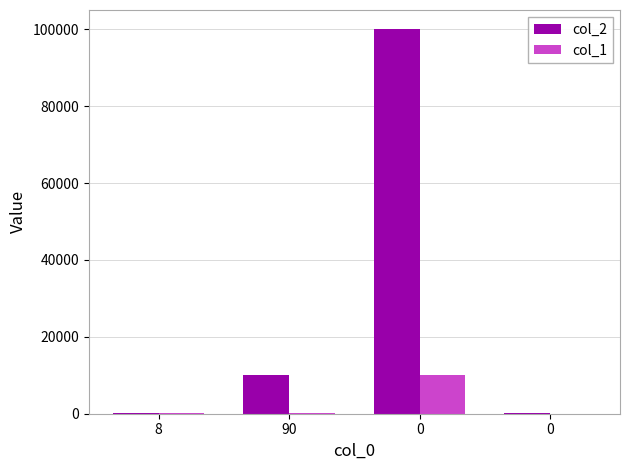

How many distinct data groups are displayed?

2